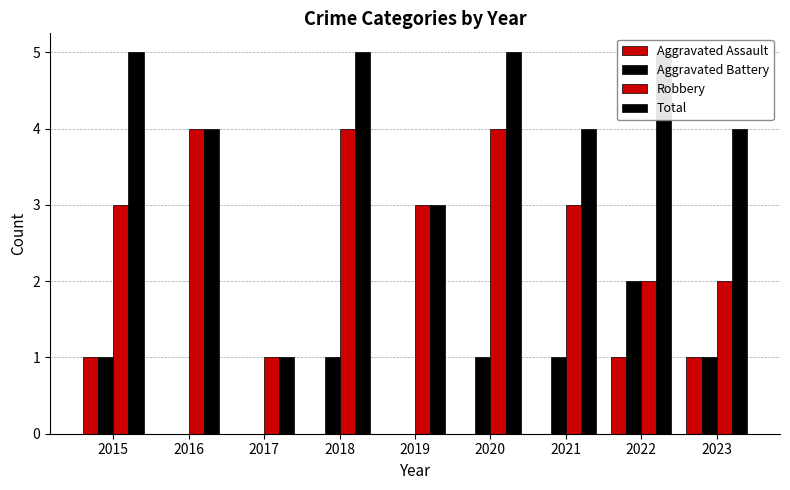

At which label does Aggravated Battery reach its minimum?

2016